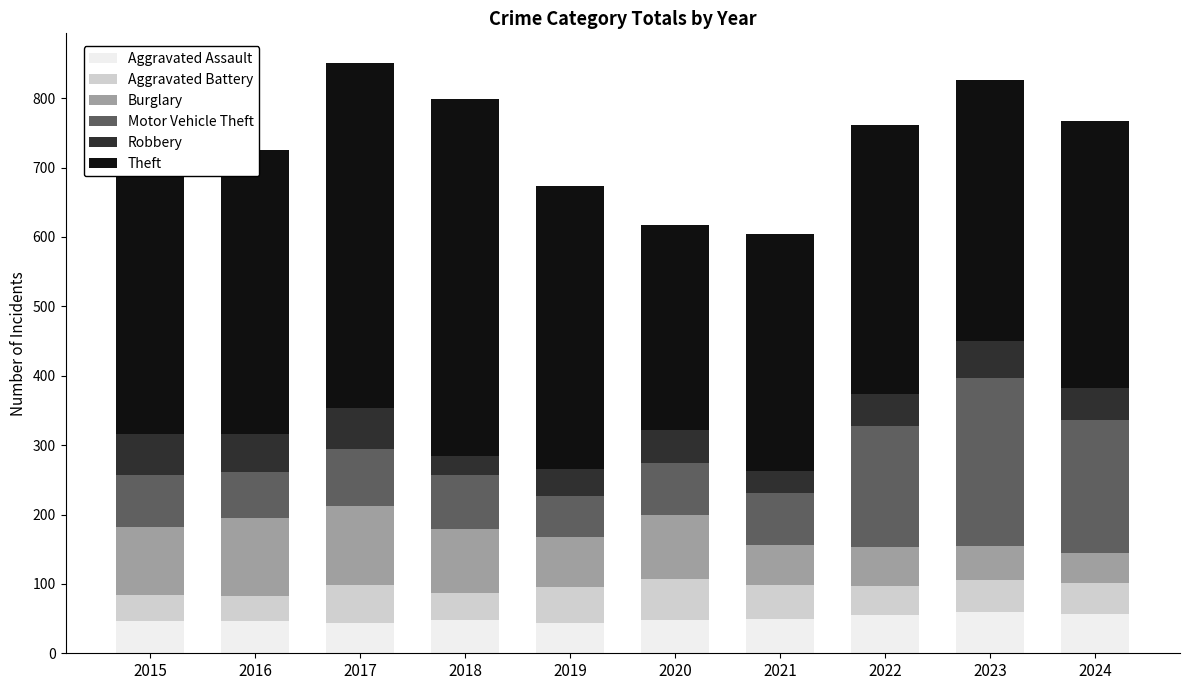

What is the difference between the second highest and second lowest values in the Motor Vehicle Theft series?

124